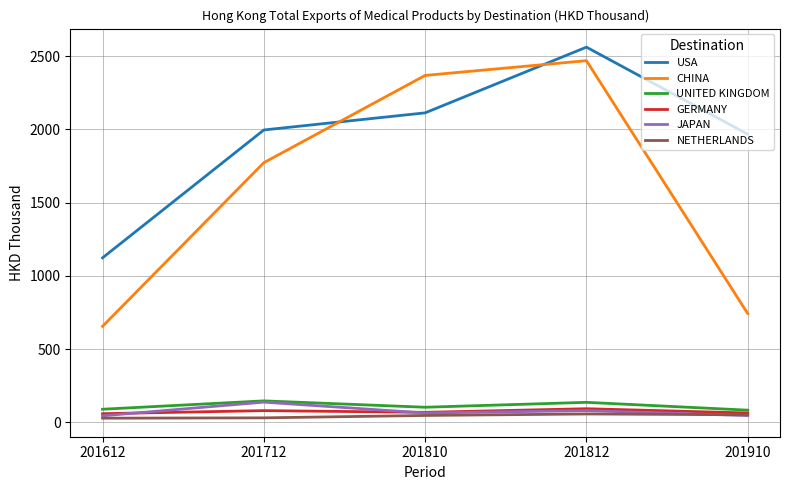

The value of JAPAN at 201612 is 44.1. True or false?

True